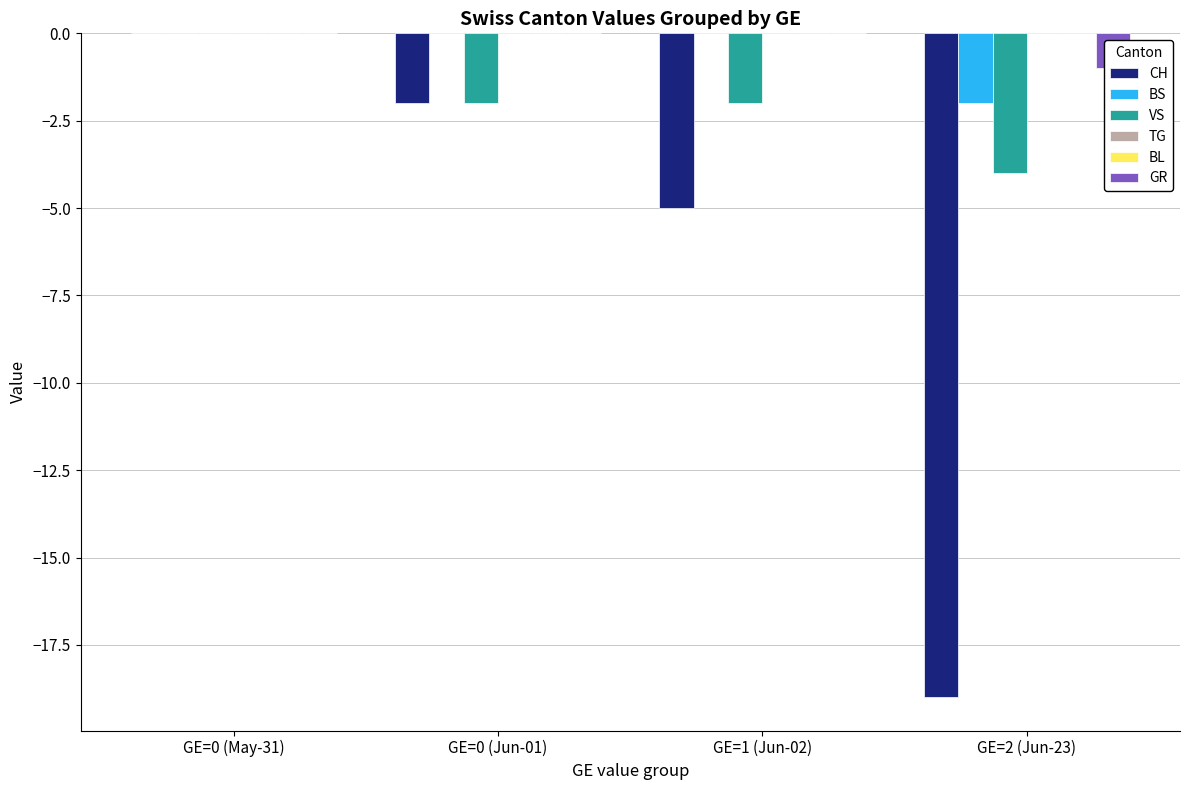

The GR series shows 0 at GE=0 (May-31). True or false?

True